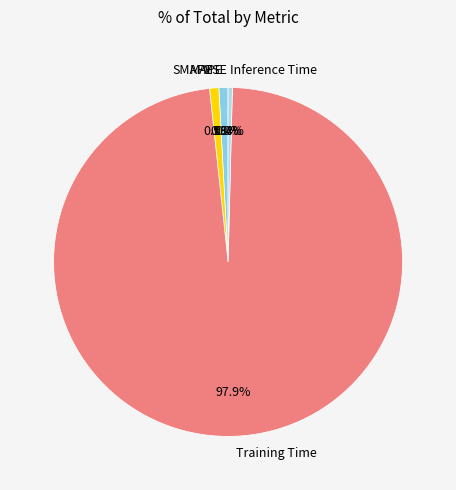

To the nearest percent, what is the combined percentage of Inference Time and MAPE?

1%